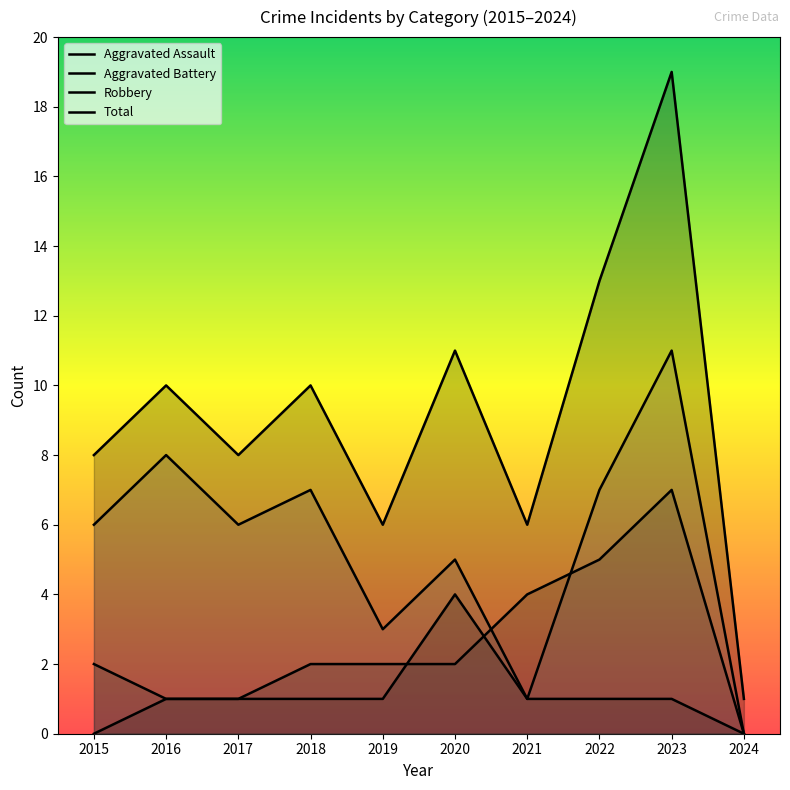

Count the number of data series in this chart.

4